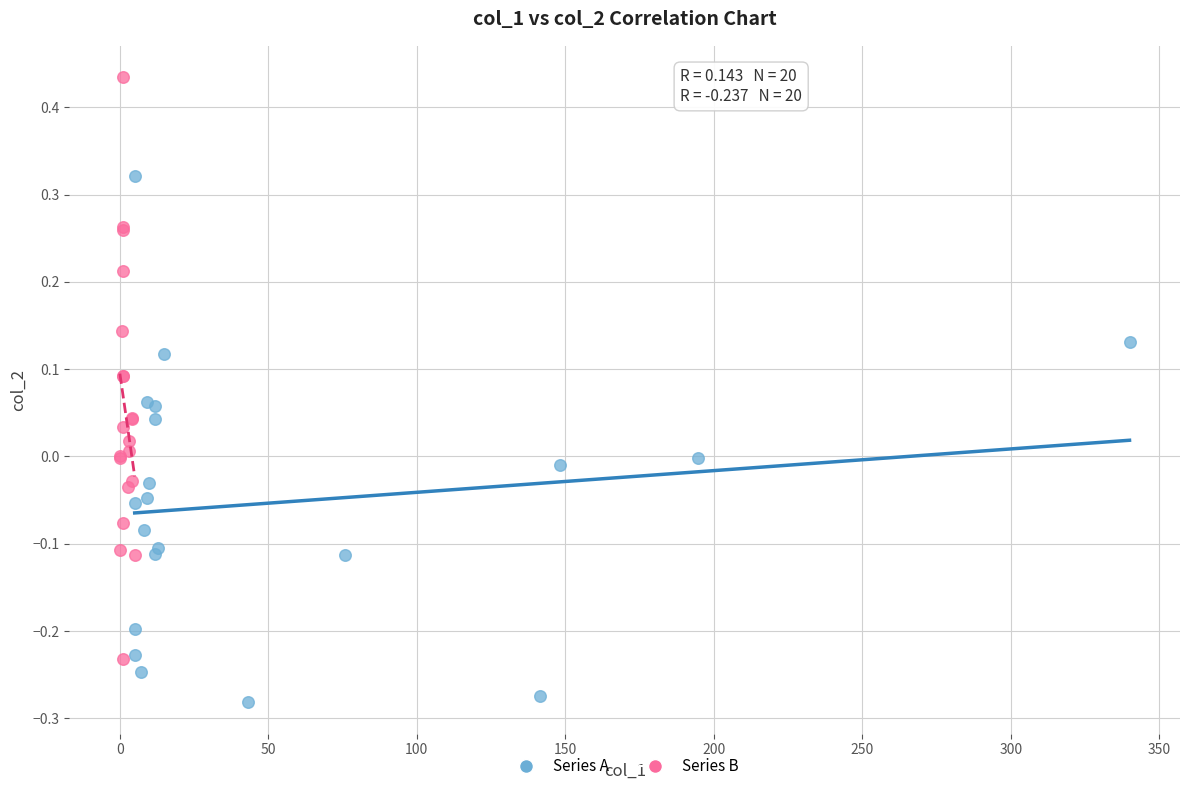

Which series reaches the maximum Y coordinate?

Series B